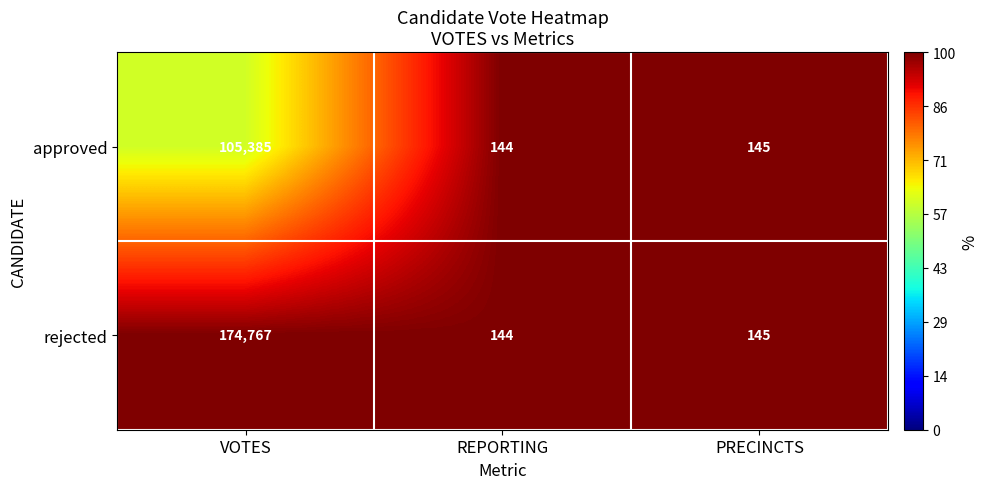

Reading right to left, transcribe all the data shown in this chart.

approved: 145	144	105385
rejected: 145	144	174767